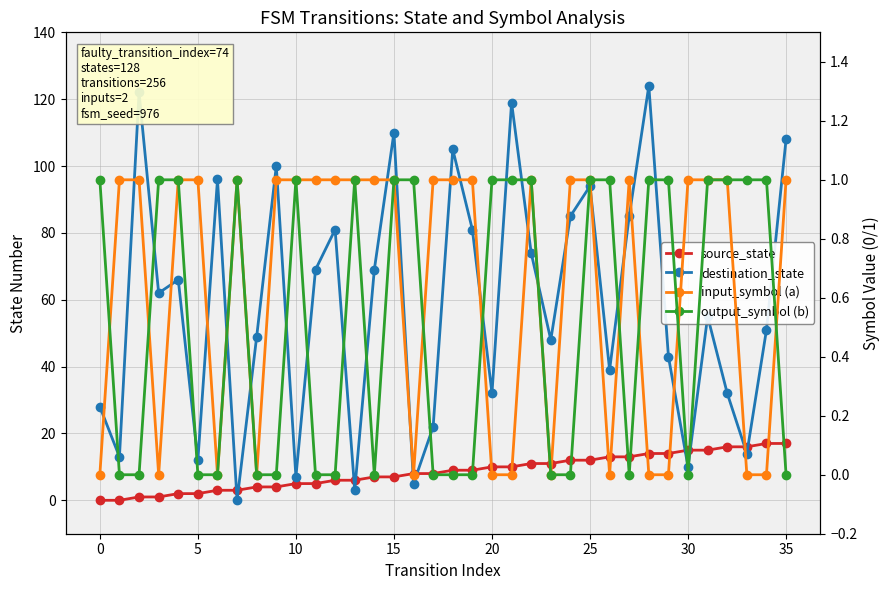

What is the label of the 19th point from the left?

18